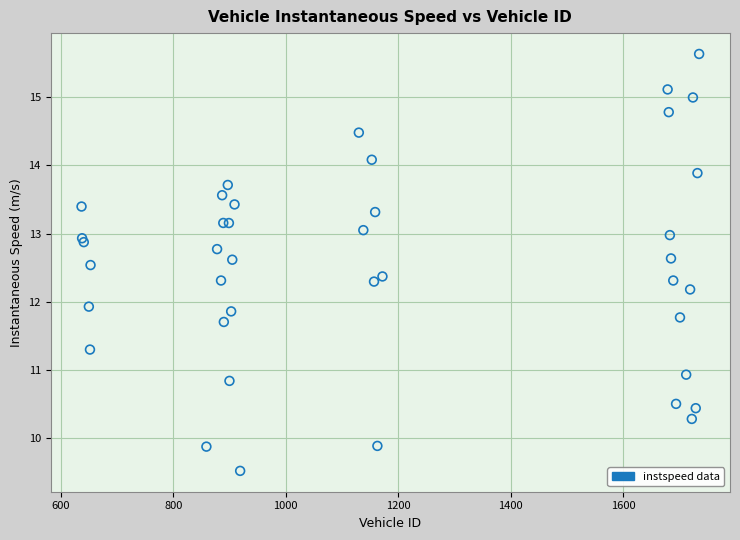

What Y value in the scatter plot is closest to 12?

11.9